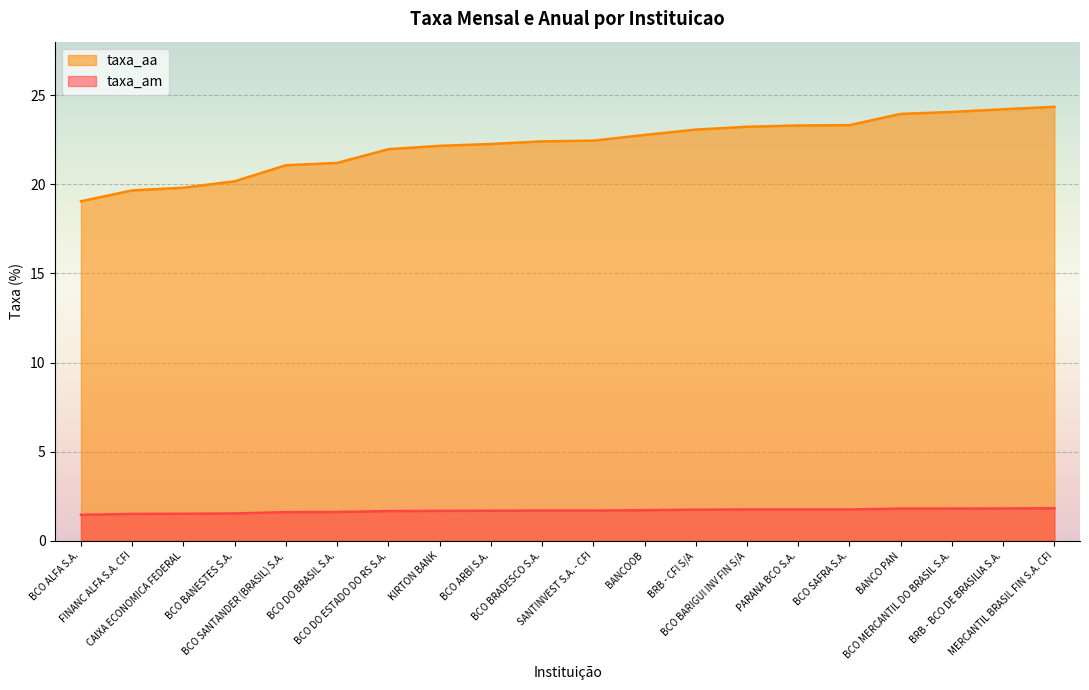

What are all the series names shown in the legend?

taxa_aa, taxa_am